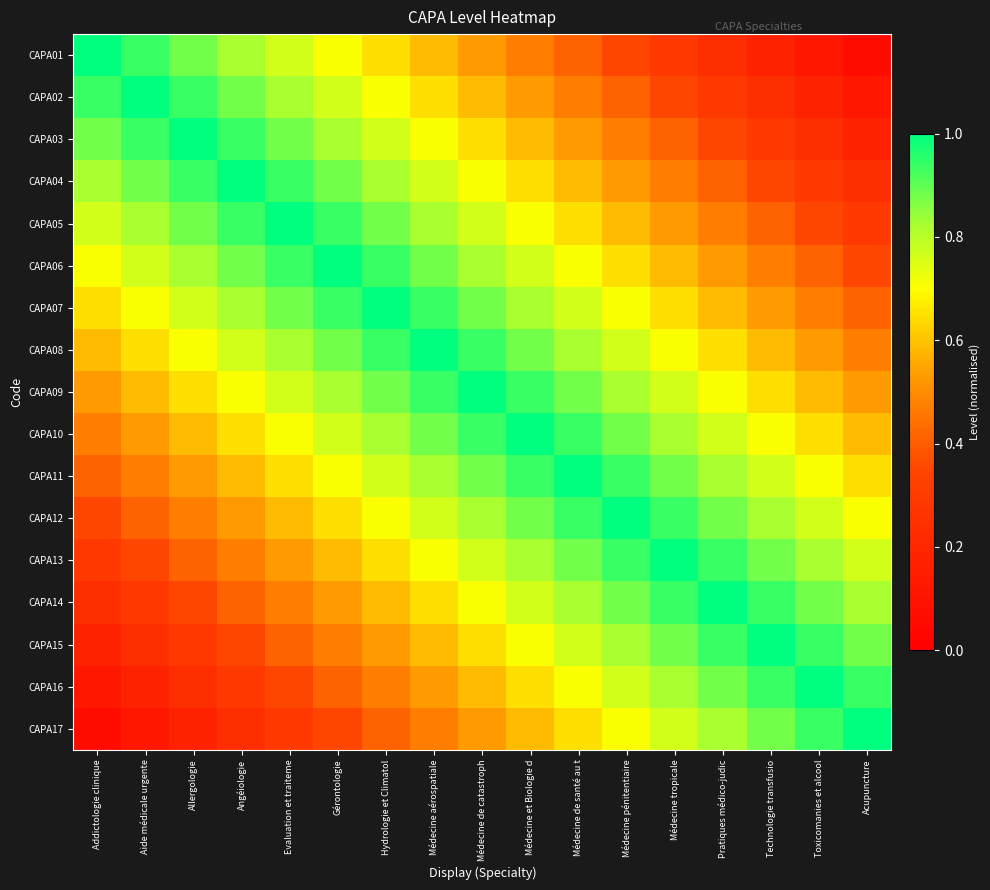

What is the total value across all series at Pratiques médico-judic?

11.3